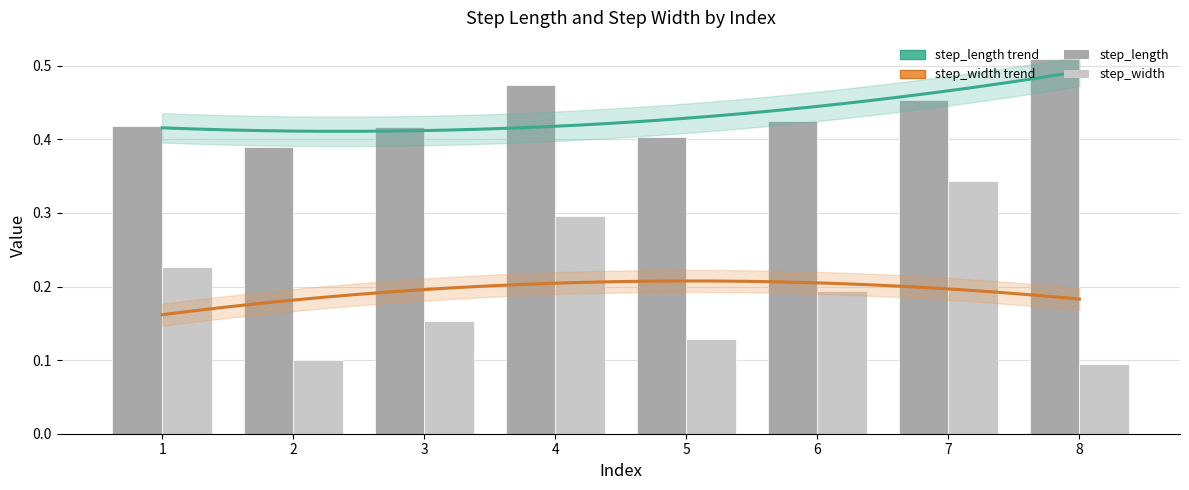

The value of step_length at 2 is 0.4. True or false?

True